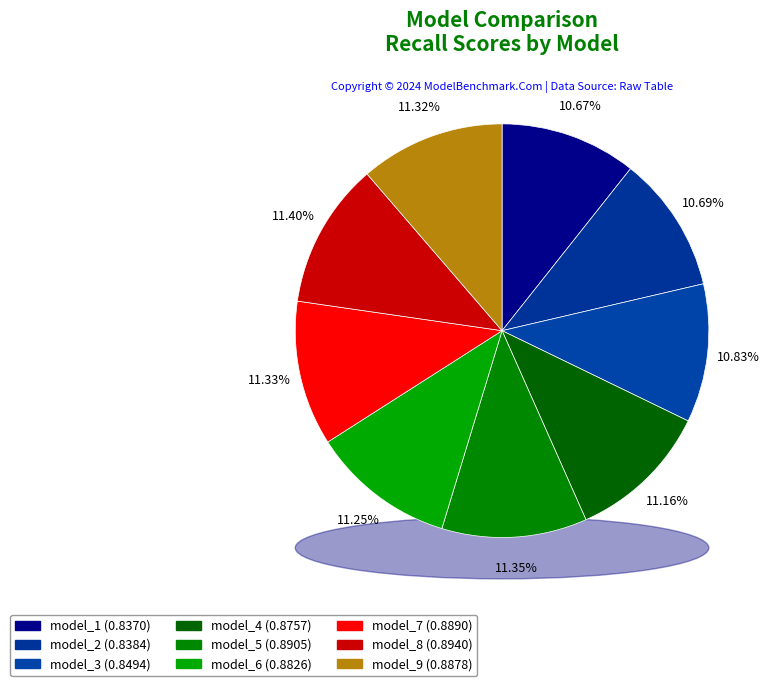

Does model_2 account for over 50% of the chart?

No